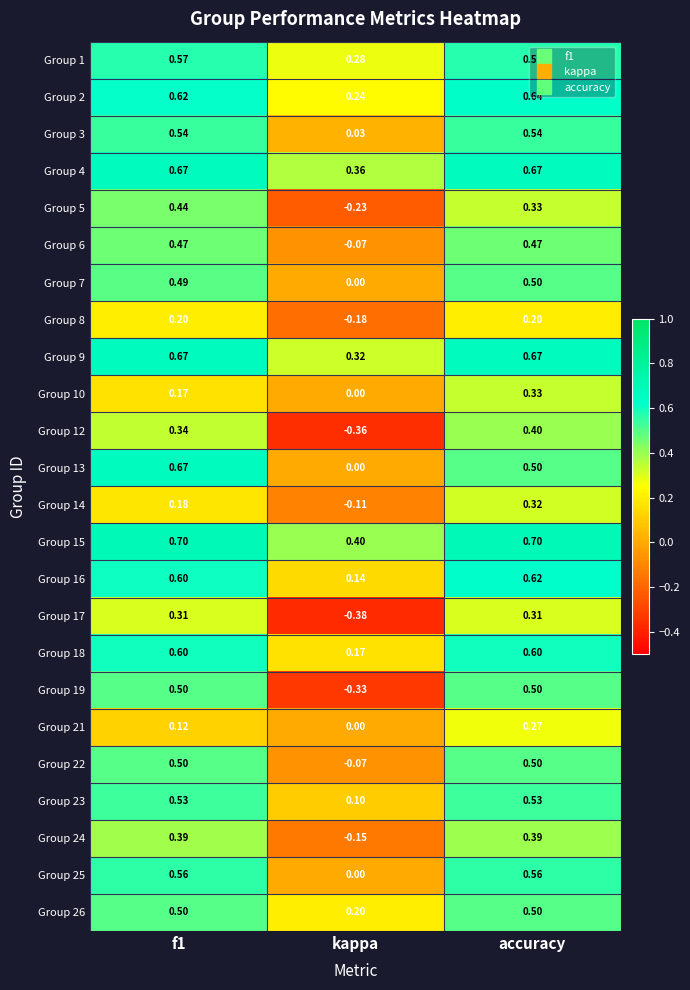

Is the value of Group 19 at kappa greater than the value of Group 13 at kappa?

No